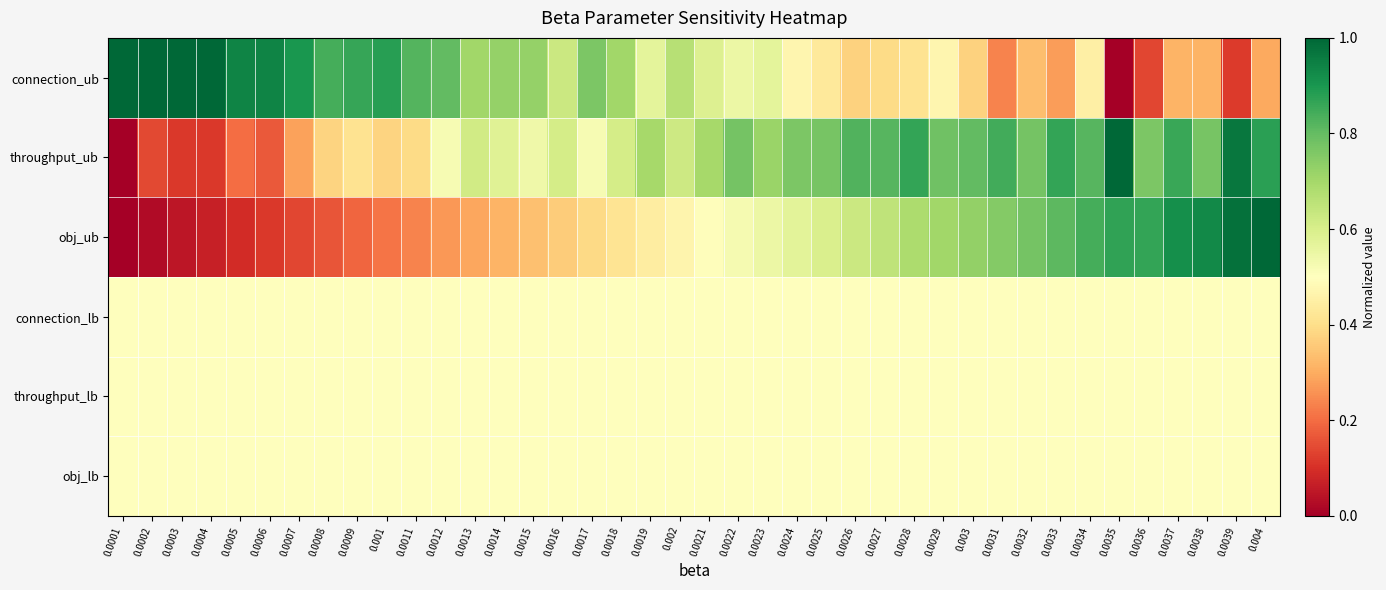

Reading left to right, extract all data points from this chart.

connection_ub: 0.0001=1.0	0.0002=1.0	0.0003=1.0	0.0004=1.0	0.0005=0.9	0.0006=0.9	0.0007=0.9	0.0008=0.8	0.0009=0.9	0.001=0.9	0.0011=0.8	0.0012=0.8	0.0013=0.7	0.0014=0.7	0.0015=0.7	0.0016=0.6	0.0017=0.8	0.0018=0.7	0.0019=0.6	0.002=0.7	0.0021=0.6	0.0022=0.5	0.0023=0.6	0.0024=0.5	0.0025=0.4	0.0026=0.4	0.0027=0.4	0.0028=0.4	0.0029=0.5	0.003=0.4	0.0031=0.2	0.0032=0.3	0.0033=0.3	0.0034=0.5	0.0035=0.0	0.0036=0.1	0.0037=0.3	0.0038=0.3	0.0039=0.1	0.004=0.3
throughput_ub: 0.0001=0.0	0.0002=0.1	0.0003=0.1	0.0004=0.1	0.0005=0.2	0.0006=0.2	0.0007=0.3	0.0008=0.4	0.0009=0.4	0.001=0.4	0.0011=0.4	0.0012=0.5	0.0013=0.6	0.0014=0.6	0.0015=0.5	0.0016=0.6	0.0017=0.5	0.0018=0.6	0.0019=0.7	0.002=0.6	0.0021=0.7	0.0022=0.8	0.0023=0.7	0.0024=0.8	0.0025=0.8	0.0026=0.8	0.0027=0.8	0.0028=0.9	0.0029=0.8	0.003=0.8	0.0031=0.8	0.0032=0.8	0.0033=0.9	0.0034=0.8	0.0035=1.0	0.0036=0.8	0.0037=0.9	0.0038=0.8	0.0039=1.0	0.004=0.9
obj_ub: 0.0001=0.0	0.0002=0.0	0.0003=0.0	0.0004=0.1	0.0005=0.1	0.0006=0.1	0.0007=0.1	0.0008=0.2	0.0009=0.2	0.001=0.2	0.0011=0.2	0.0012=0.3	0.0013=0.3	0.0014=0.3	0.0015=0.3	0.0016=0.4	0.0017=0.4	0.0018=0.4	0.0019=0.4	0.002=0.5	0.0021=0.5	0.0022=0.5	0.0023=0.5	0.0024=0.6	0.0025=0.6	0.0026=0.6	0.0027=0.7	0.0028=0.7	0.0029=0.7	0.003=0.7	0.0031=0.8	0.0032=0.8	0.0033=0.8	0.0034=0.8	0.0035=0.9	0.0036=0.9	0.0037=0.9	0.0038=0.9	0.0039=1.0	0.004=1.0
connection_lb: 0.0001=0.5	0.0002=0.5	0.0003=0.5	0.0004=0.5	0.0005=0.5	0.0006=0.5	0.0007=0.5	0.0008=0.5	0.0009=0.5	0.001=0.5	0.0011=0.5	0.0012=0.5	0.0013=0.5	0.0014=0.5	0.0015=0.5	0.0016=0.5	0.0017=0.5	0.0018=0.5	0.0019=0.5	0.002=0.5	0.0021=0.5	0.0022=0.5	0.0023=0.5	0.0024=0.5	0.0025=0.5	0.0026=0.5	0.0027=0.5	0.0028=0.5	0.0029=0.5	0.003=0.5	0.0031=0.5	0.0032=0.5	0.0033=0.5	0.0034=0.5	0.0035=0.5	0.0036=0.5	0.0037=0.5	0.0038=0.5	0.0039=0.5	0.004=0.5
throughput_lb: 0.0001=0.5	0.0002=0.5	0.0003=0.5	0.0004=0.5	0.0005=0.5	0.0006=0.5	0.0007=0.5	0.0008=0.5	0.0009=0.5	0.001=0.5	0.0011=0.5	0.0012=0.5	0.0013=0.5	0.0014=0.5	0.0015=0.5	0.0016=0.5	0.0017=0.5	0.0018=0.5	0.0019=0.5	0.002=0.5	0.0021=0.5	0.0022=0.5	0.0023=0.5	0.0024=0.5	0.0025=0.5	0.0026=0.5	0.0027=0.5	0.0028=0.5	0.0029=0.5	0.003=0.5	0.0031=0.5	0.0032=0.5	0.0033=0.5	0.0034=0.5	0.0035=0.5	0.0036=0.5	0.0037=0.5	0.0038=0.5	0.0039=0.5	0.004=0.5
obj_lb: 0.0001=0.5	0.0002=0.5	0.0003=0.5	0.0004=0.5	0.0005=0.5	0.0006=0.5	0.0007=0.5	0.0008=0.5	0.0009=0.5	0.001=0.5	0.0011=0.5	0.0012=0.5	0.0013=0.5	0.0014=0.5	0.0015=0.5	0.0016=0.5	0.0017=0.5	0.0018=0.5	0.0019=0.5	0.002=0.5	0.0021=0.5	0.0022=0.5	0.0023=0.5	0.0024=0.5	0.0025=0.5	0.0026=0.5	0.0027=0.5	0.0028=0.5	0.0029=0.5	0.003=0.5	0.0031=0.5	0.0032=0.5	0.0033=0.5	0.0034=0.5	0.0035=0.5	0.0036=0.5	0.0037=0.5	0.0038=0.5	0.0039=0.5	0.004=0.5